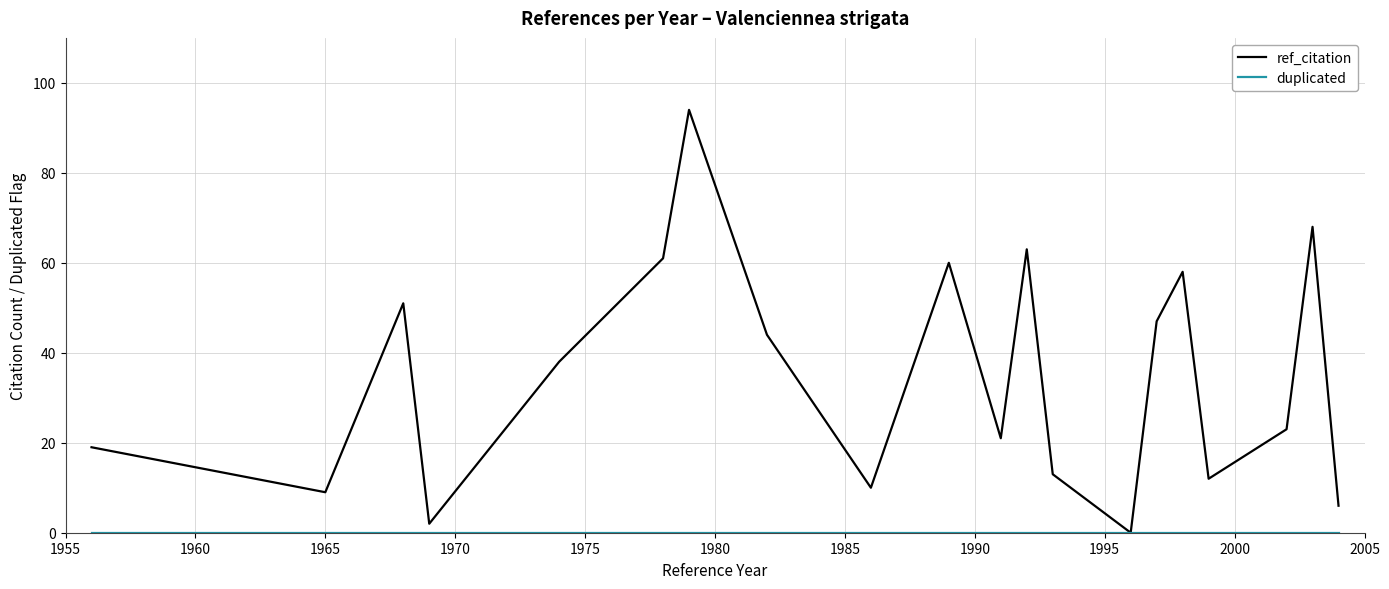

What is the maximum value shown in the chart?

94